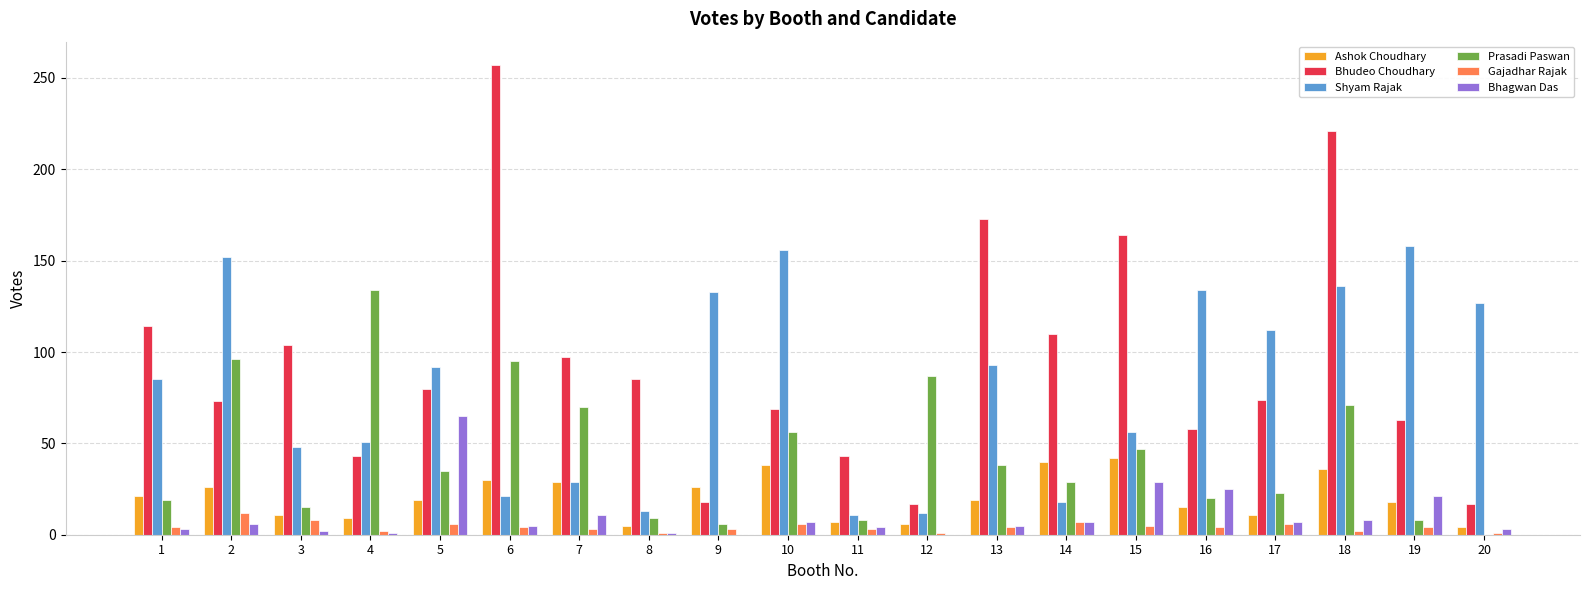

What is the maximum value for Ashok Choudhary?

42